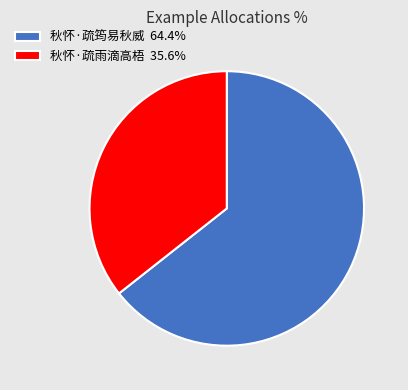

Count the number of slices in the pie.

2